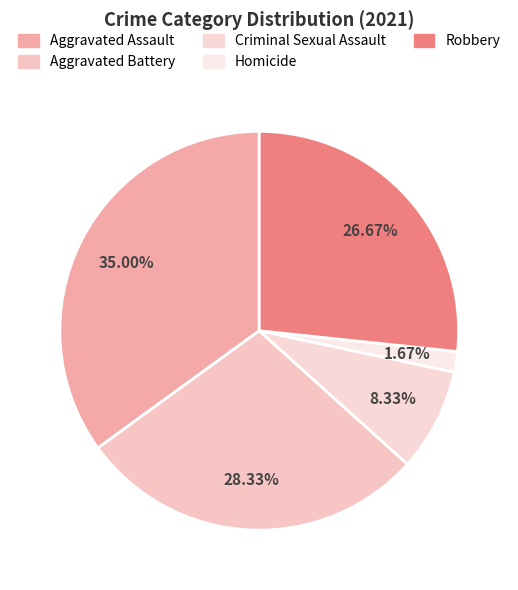

Count the number of slices in the pie.

5